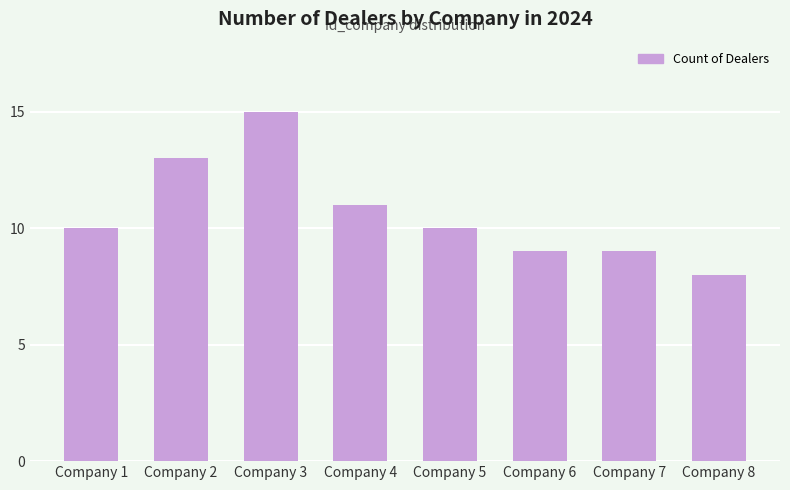

What is the change in value from Company 2 to Company 8?

-5